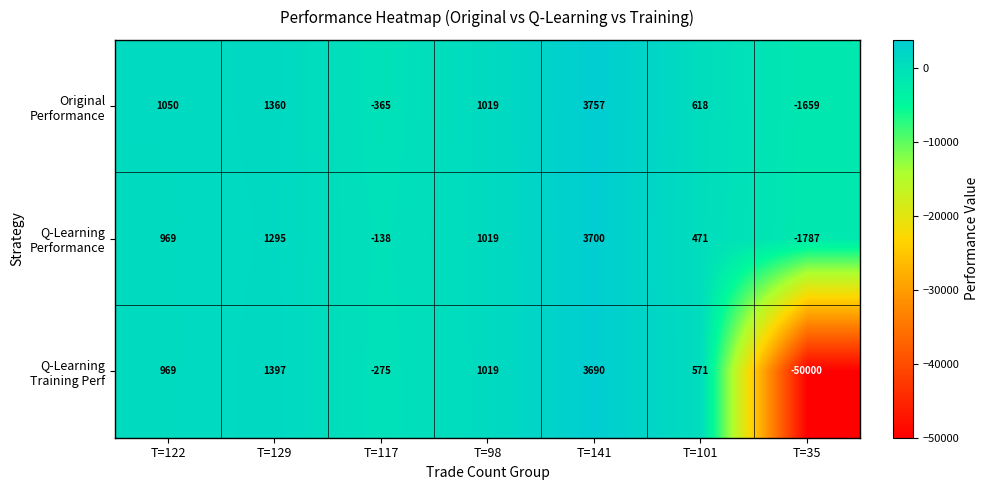

At which category is the sum across all series the highest?

T=141